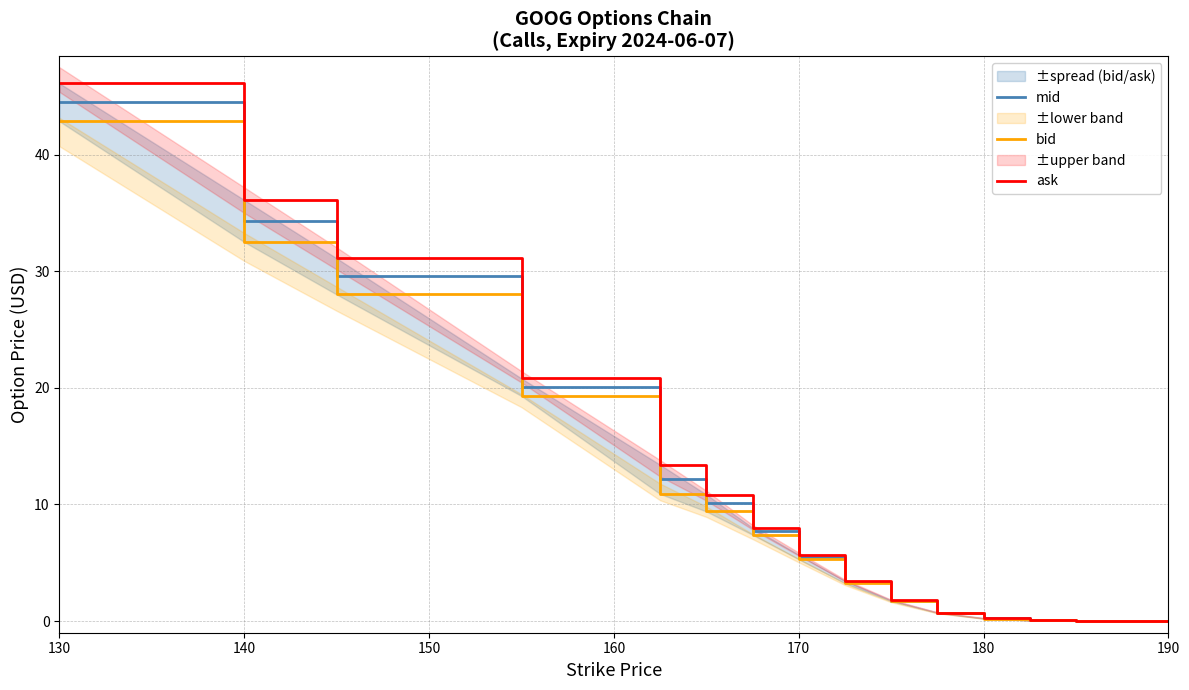

Where does the mid series first go above 5?

130